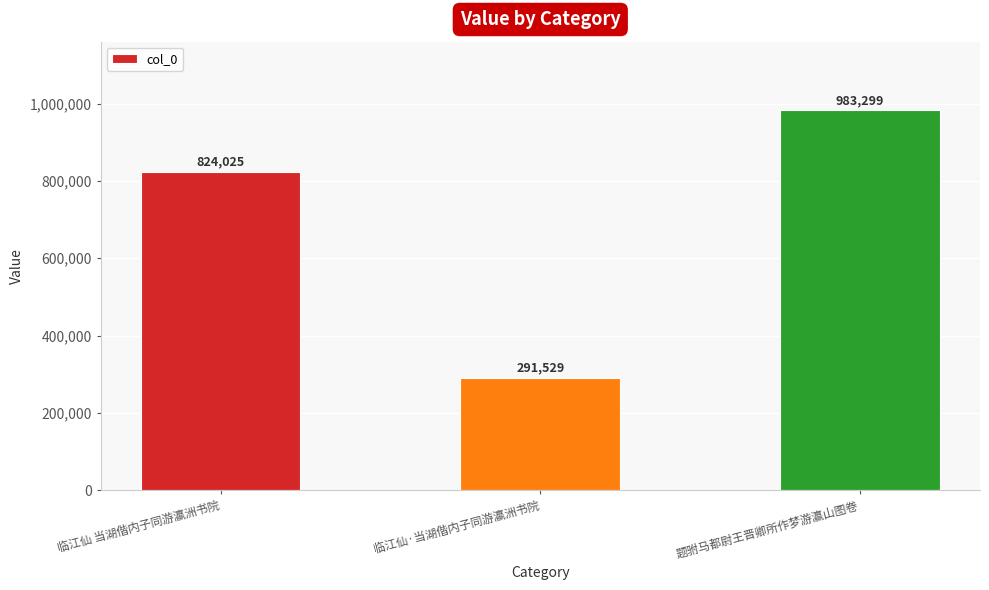

Reading left to right, what are all the values shown in this chart?

临江仙 当湖偕内子同游瀛洲书院=824025	临江仙·当湖偕内子同游瀛洲书院=291529	题驸马都尉王晋卿所作梦游瀛山图卷=983299